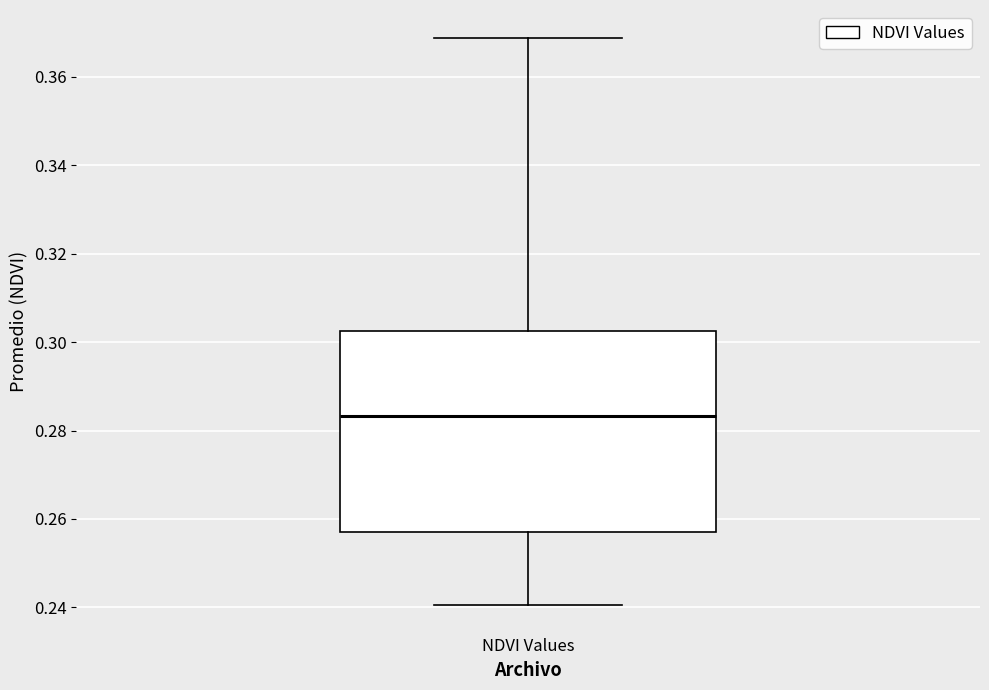

Read this box plot against the y-axis: the position of the median line, the range covered by the box, and the ends of both whiskers. The values are not printed on the chart, so give them approximately, as read against the axis.

median 0.284, box 0.258 to 0.302, whiskers 0.240 to 0.368